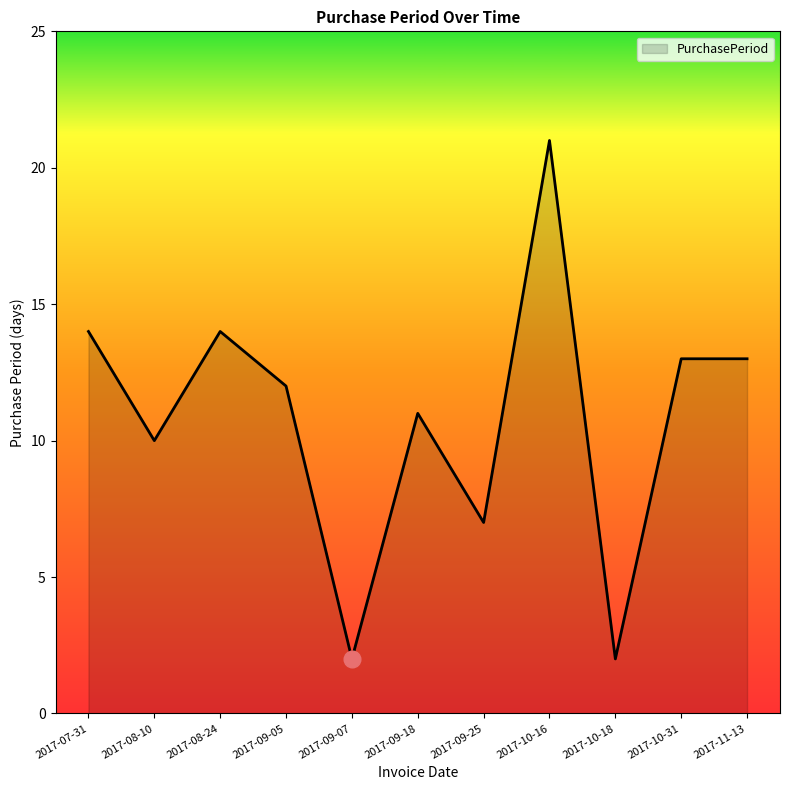

Which label corresponds to the largest value in the chart?

2017-10-16